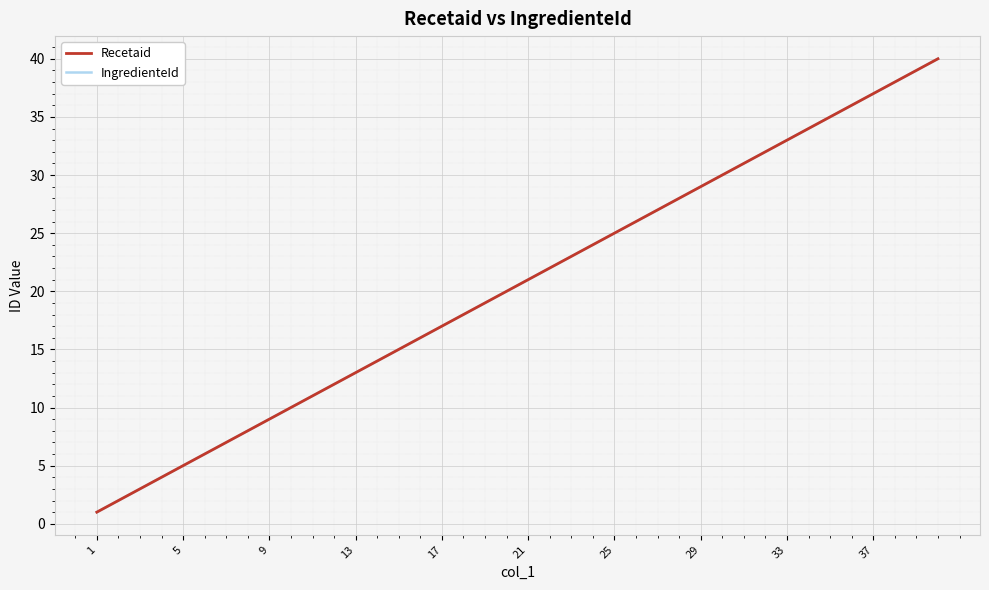

Which label corresponds to the smallest value in the chart?

1